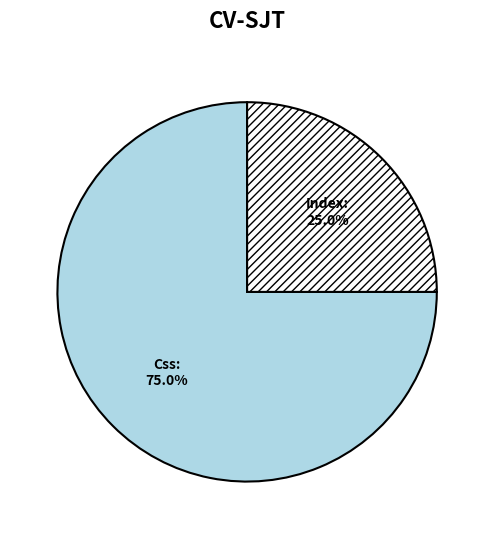

Is it true that Css is 75% of the pie?

True